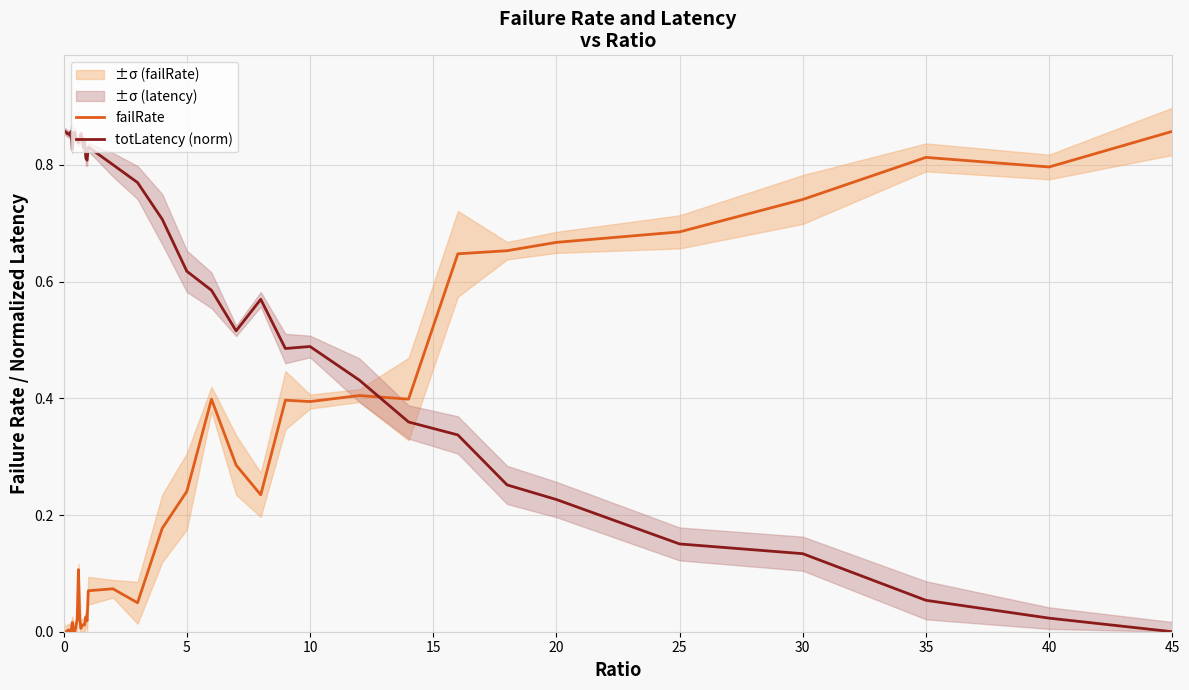

True or false: failRate and totLatency (norm) cross at least once.

True